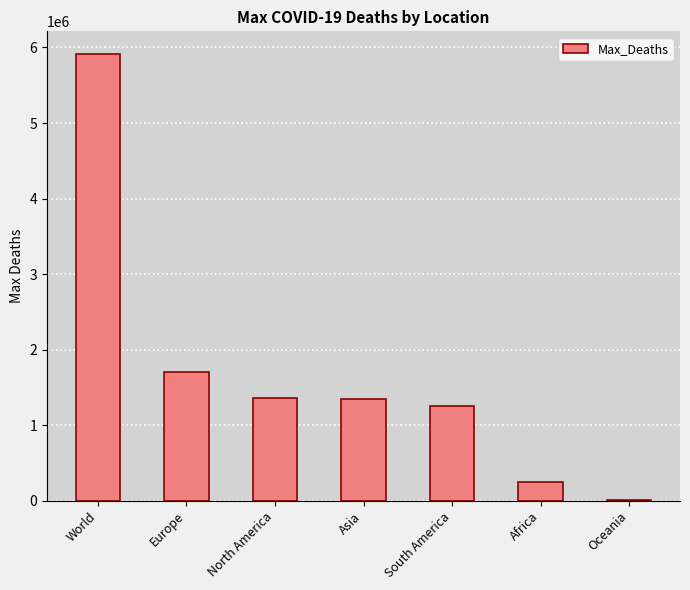

Count the number of categories in the chart.

7